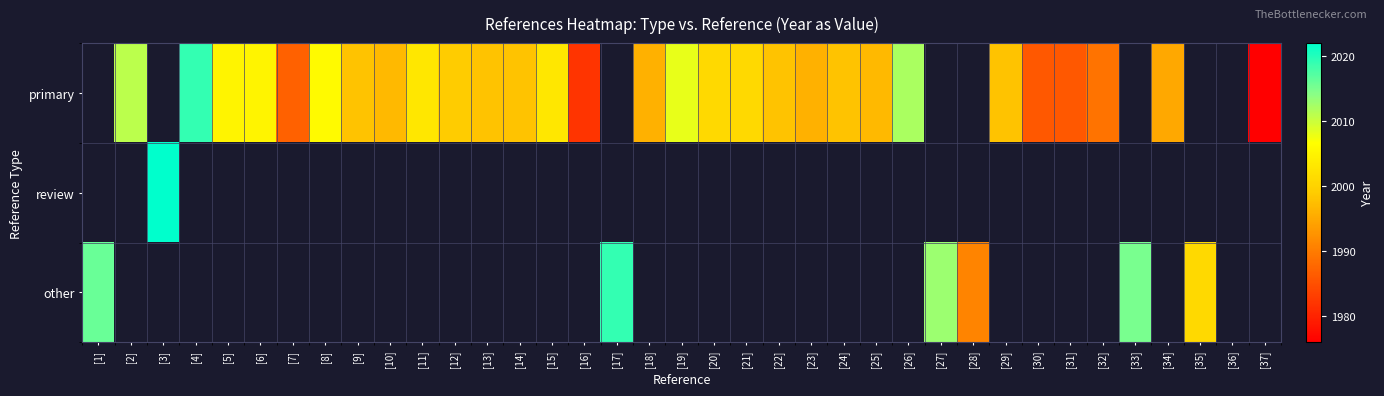

Between [19] and [23], which series saw the biggest shift?

primary